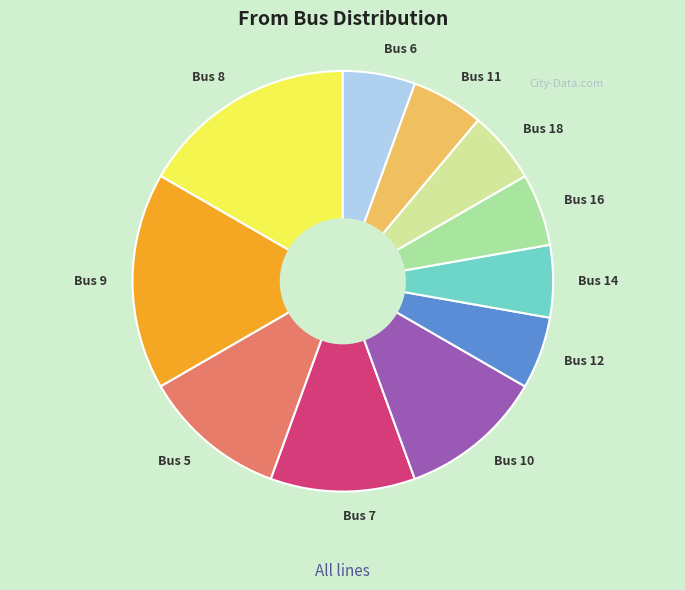

What is the ratio of the value at Bus 5 to the value at Bus 14?

2.0